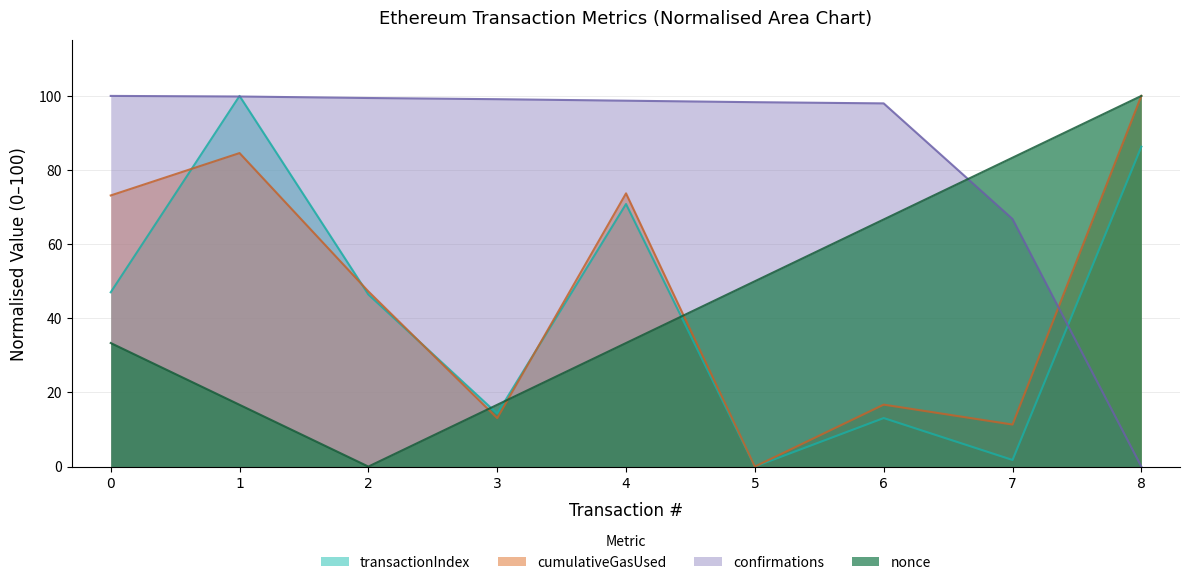

Count the number of categories in the chart.

9